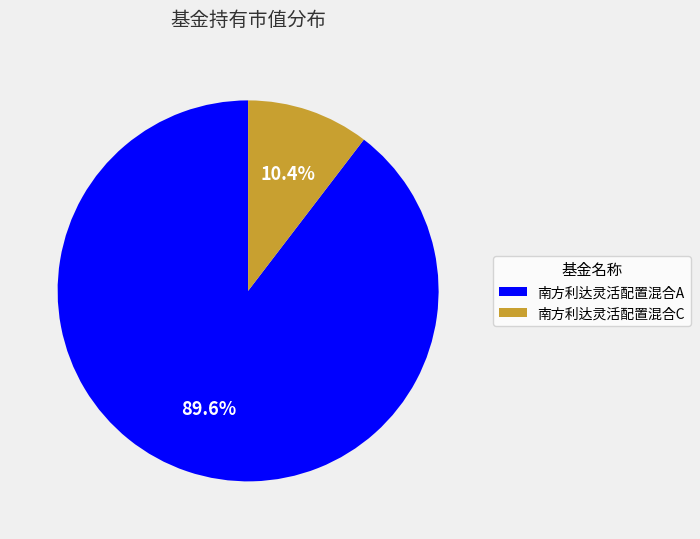

Combined, what portion of the pie is 南方利达灵活配置混合C and 南方利达灵活配置混合A?

100.0%